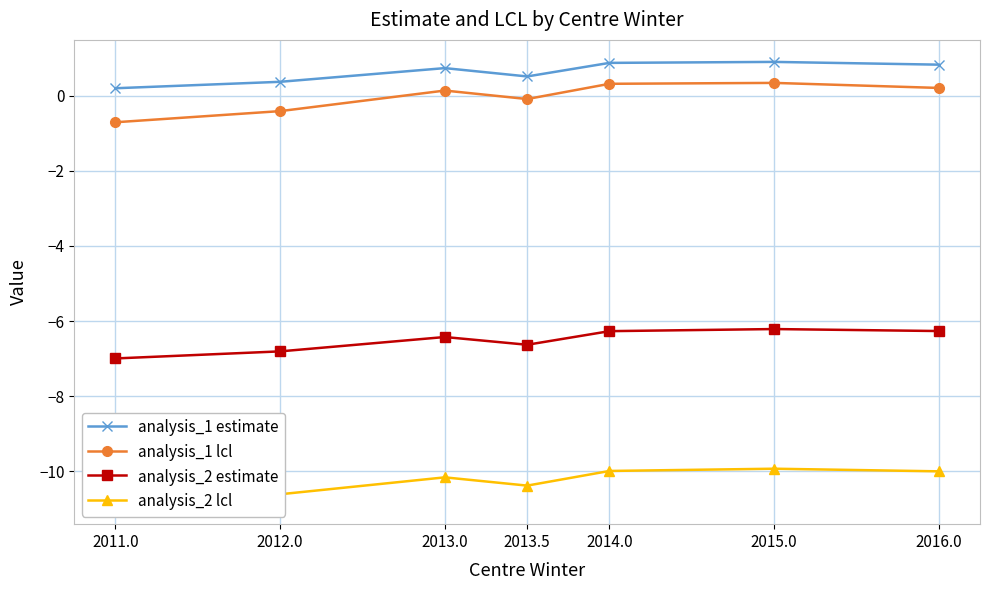

What is the sum of all analysis_2 estimate values?

-45.6